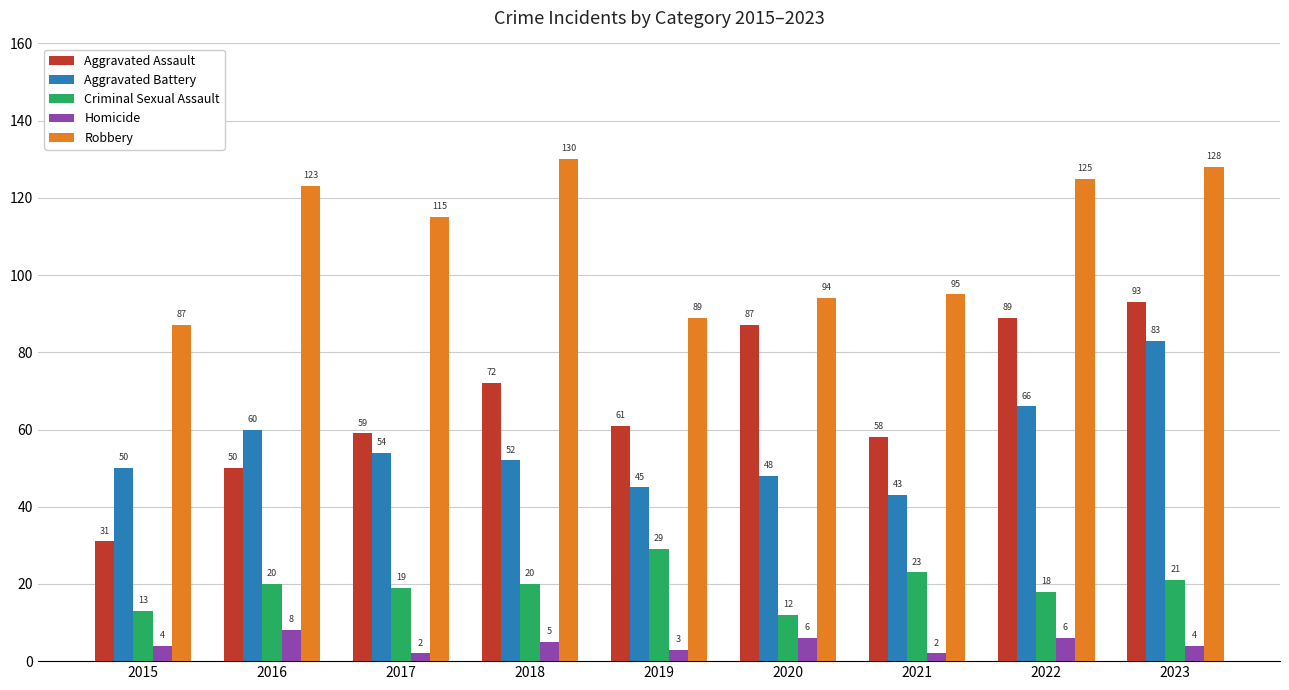

The value of Robbery at 2017 is 202. True or false?

False